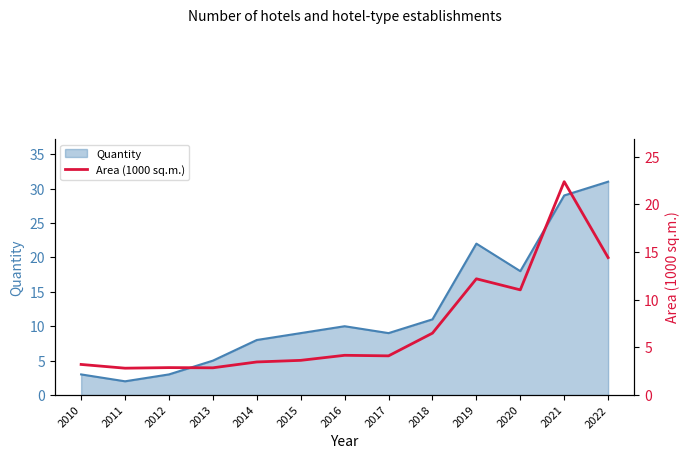

At which category does the chart reach its minimum across all series?

2011